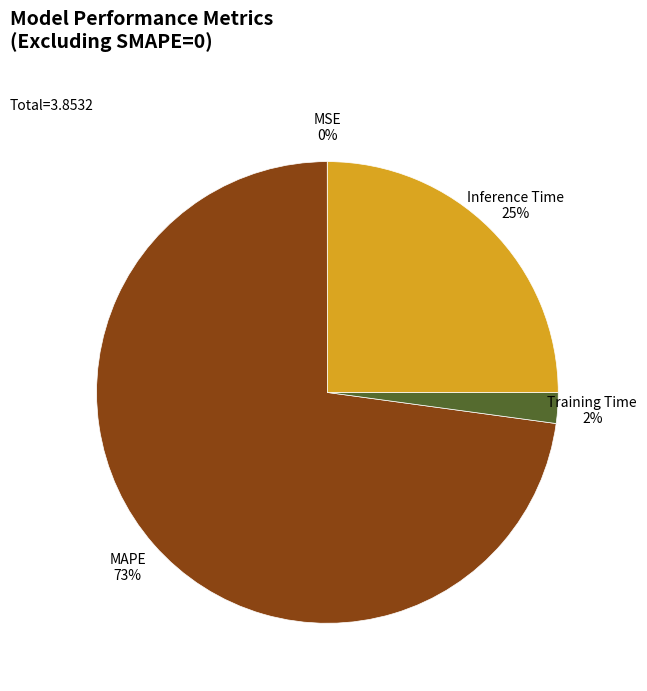

Is there a majority slice in this chart?

Yes